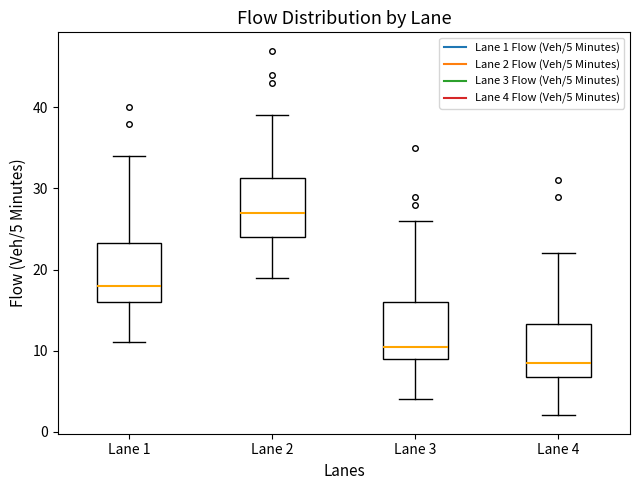

Where is the lower edge of the box for Lane 4 on the y-axis? The values are not printed on the chart, so give them approximately, as read against the axis.

7